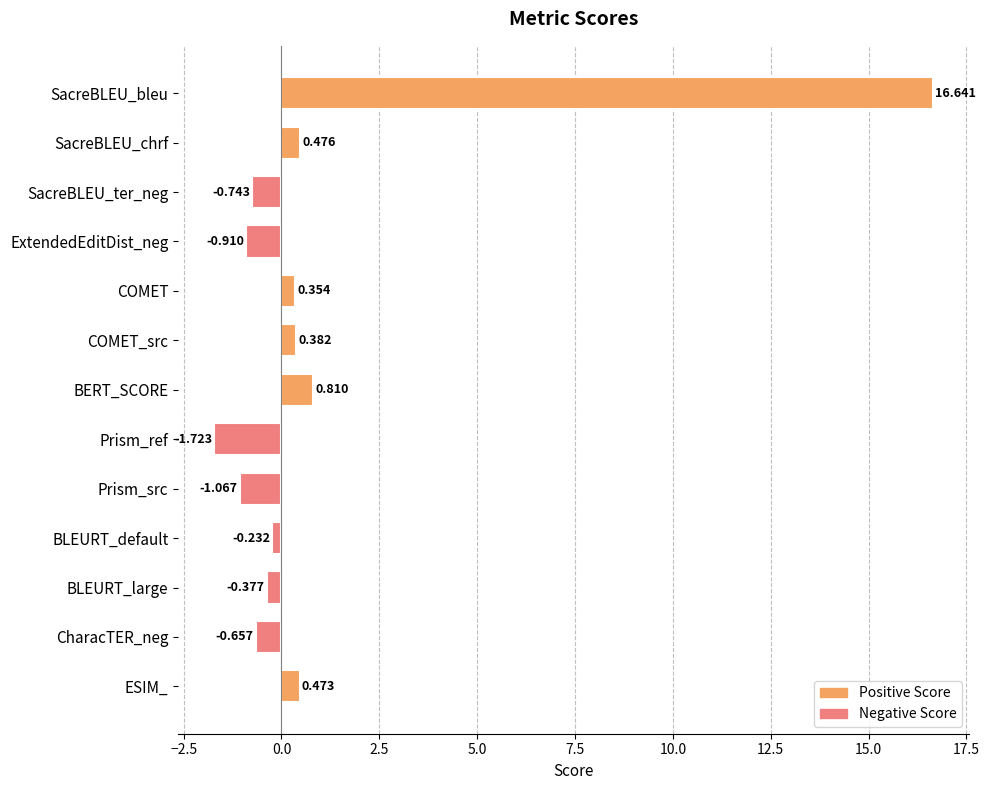

Rank the categories by value from lowest to highest.

Prism_ref, Prism_src, ExtendedEditDist_neg, SacreBLEU_ter_neg, CharacTER_neg, BLEURT_large, BLEURT_default, COMET, COMET_src, ESIM_, SacreBLEU_chrf, BERT_SCORE, SacreBLEU_bleu